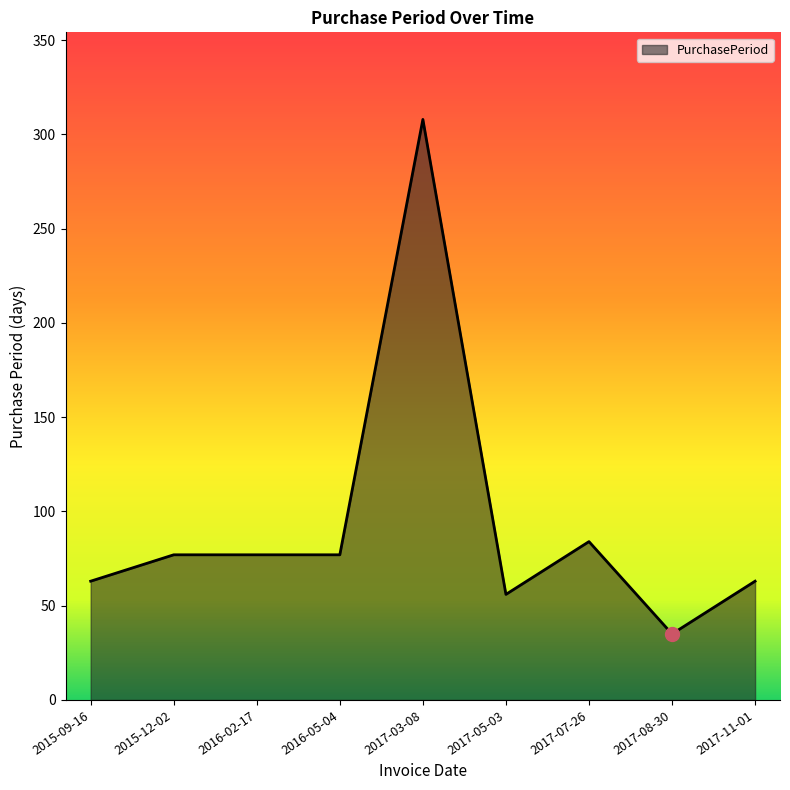

How many values are below 77?

4